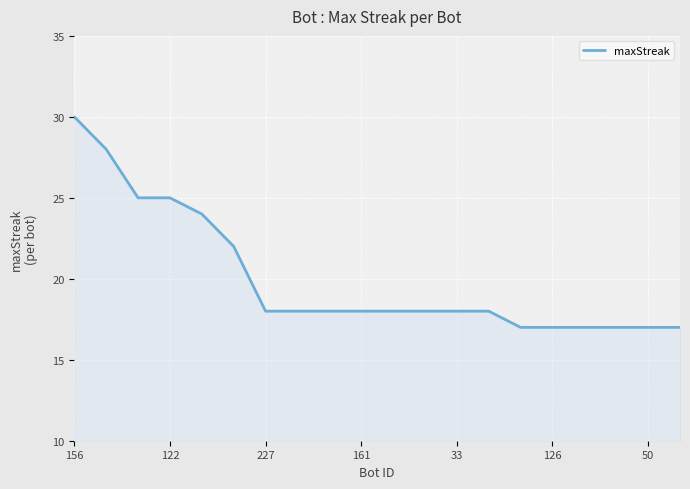

What is the difference between the maximum and minimum values?

13